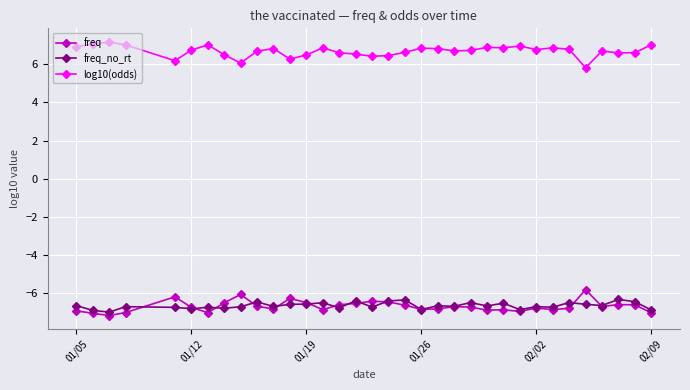

What is the minimum value for log10(odds)?

5.8